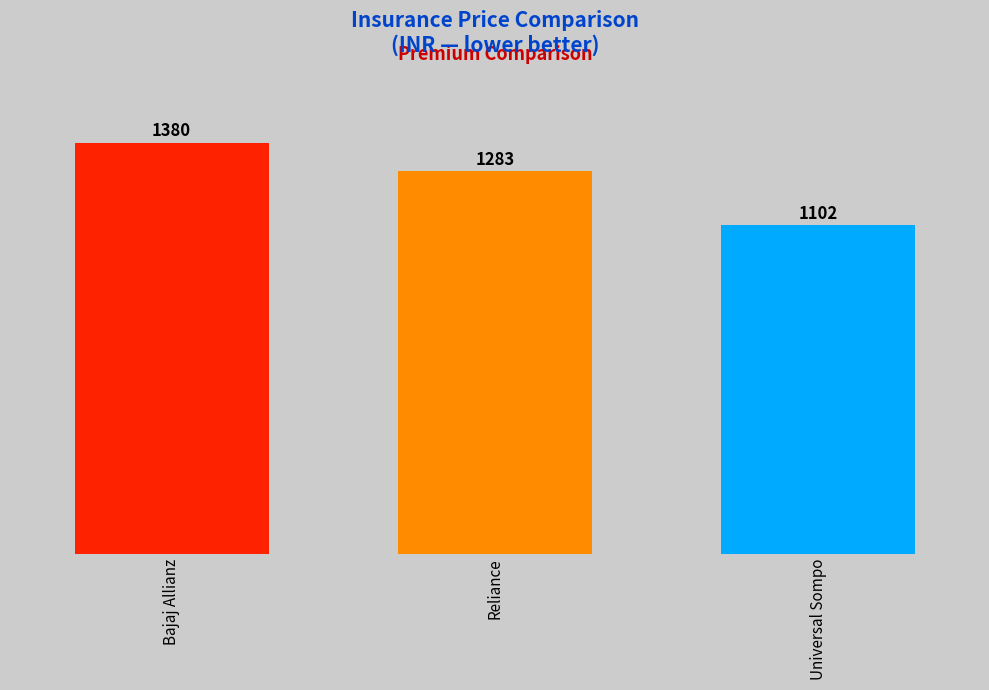

What is the difference between the maximum and minimum values?

278